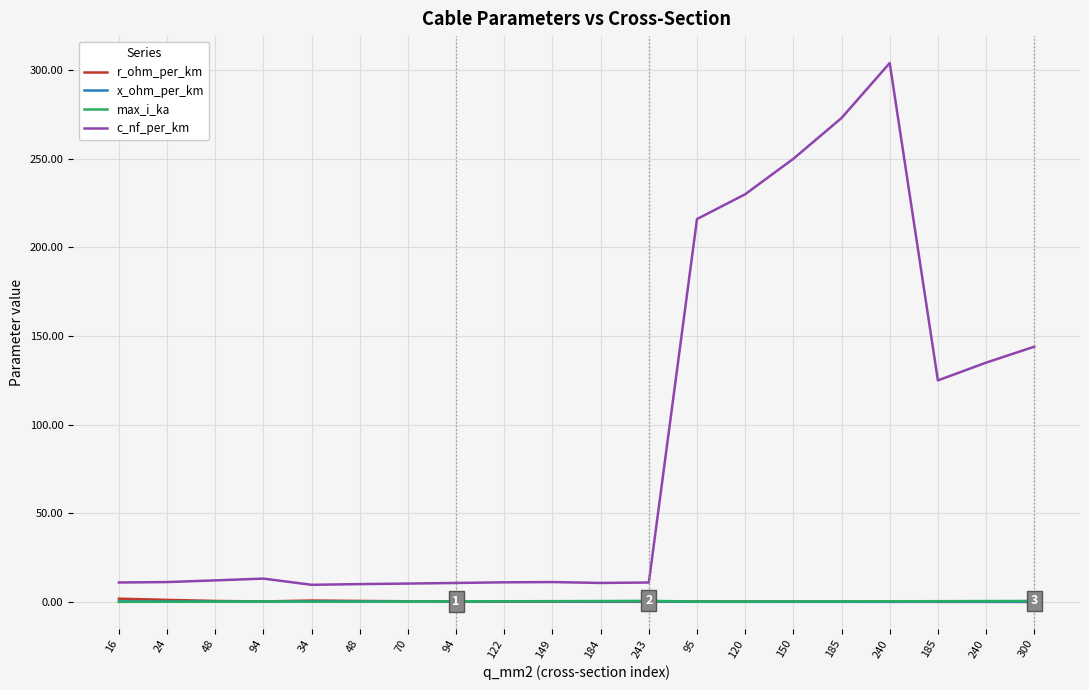

Is this an area chart (filled region under the line)?

No